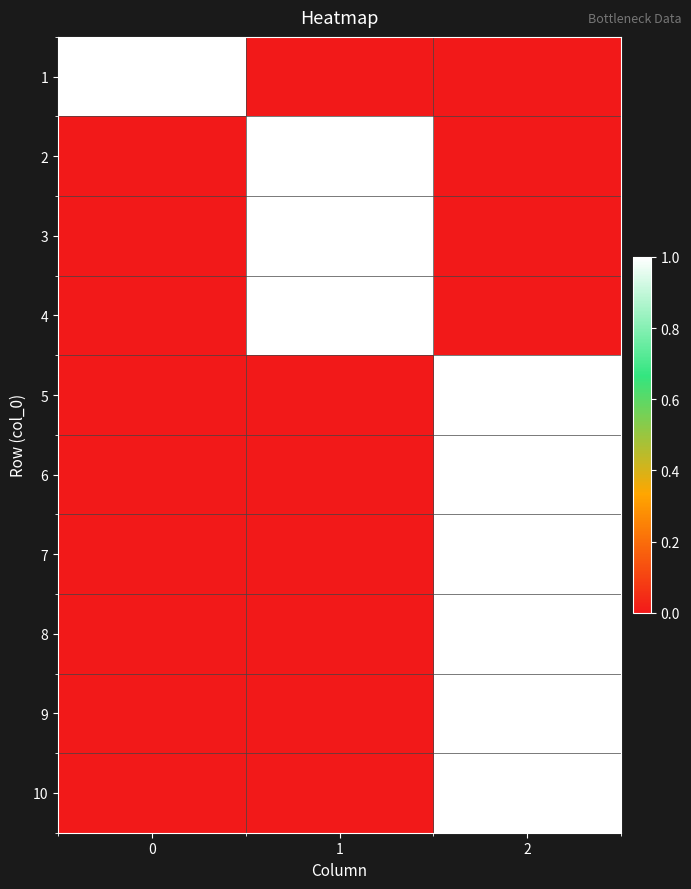

What is the spread (max minus min) of values at 2?

1